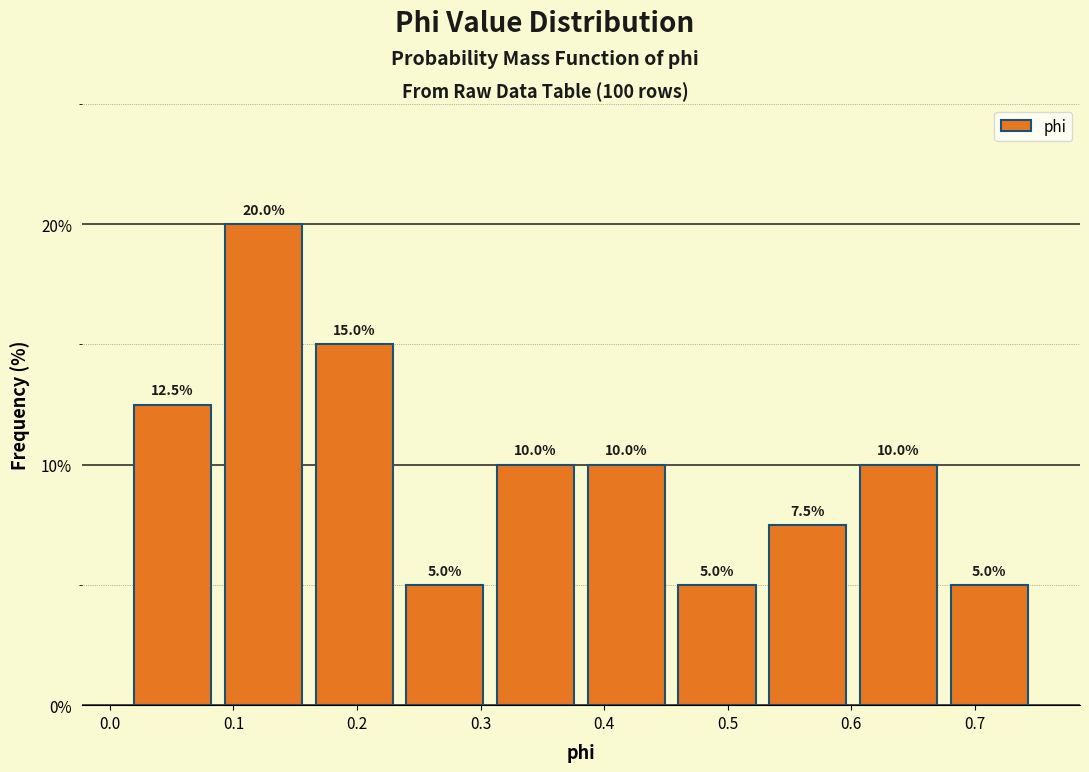

Reading left to right, list every bar in this chart as the range it spans on the x-axis followed by its height. The bar edges are not printed on the chart, so give them approximately, as read against the axis.

0.01 to 0.09: 12.5
0.09 to 0.16: 20.0
0.16 to 0.23: 15.0
0.23 to 0.31: 5.0
0.31 to 0.38: 10.0
0.38 to 0.45: 10.0
0.45 to 0.53: 5.0
0.53 to 0.60: 7.5
0.60 to 0.68: 10.0
0.68 to 0.75: 5.0